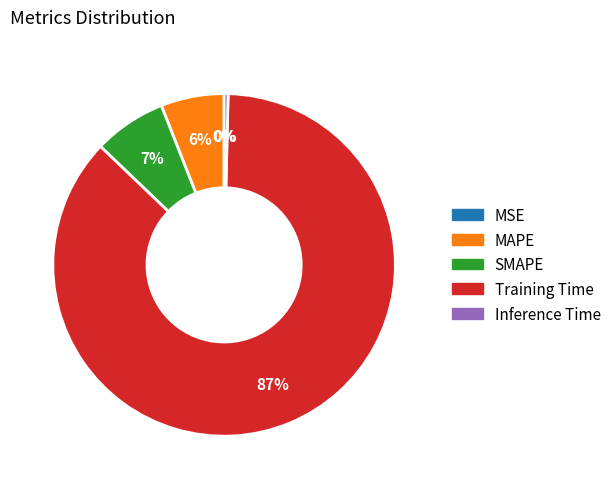

What percentage is the MAPE slice, to the nearest percent?

6%